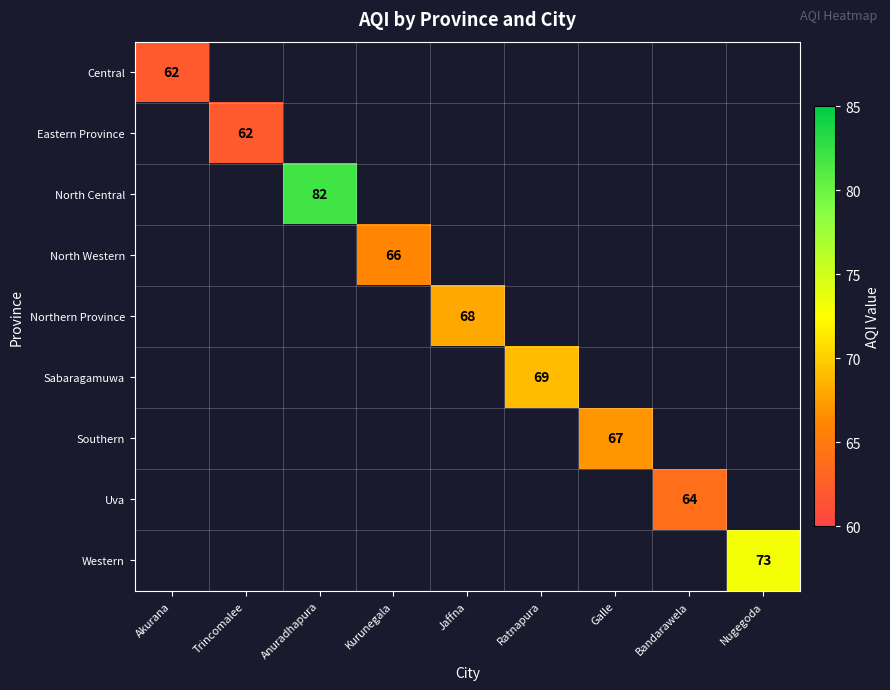

The North Western series shows 106 at Kurunegala. True or false?

False